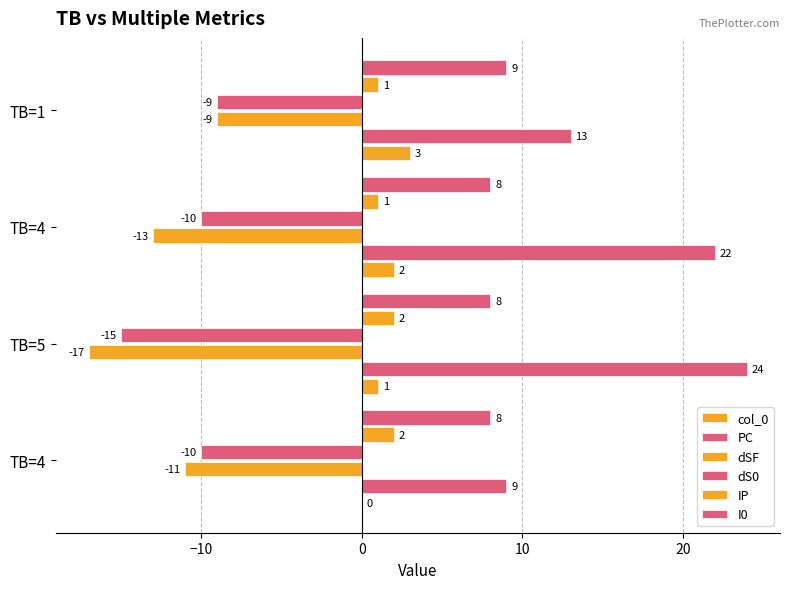

What is the average value of the PC series?

17